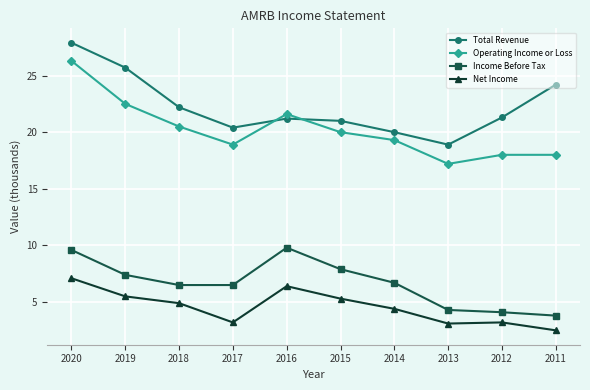

What are all the series names shown in the legend?

Total Revenue, Operating Income or Loss, Income Before Tax, Net Income